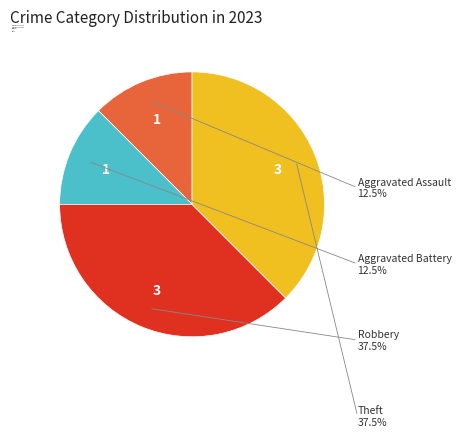

The Aggravated Assault slice represents 12% of the pie. True or false?

True